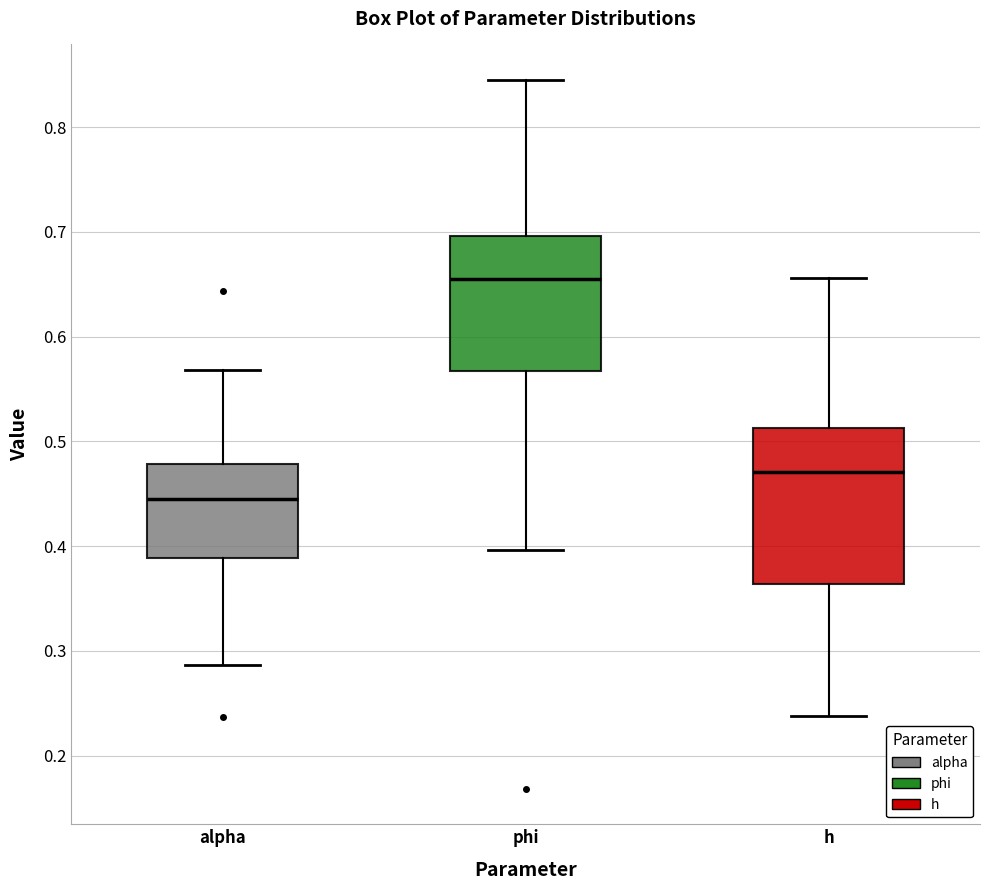

Reading left to right, transcribe this box plot: for each box, give where its median line is, the range the box spans, and where its two whiskers end, as read against the y-axis. The values are not printed on the chart, so give them approximately, as read against the axis.

alpha: median 0.44, box 0.39 to 0.48, whiskers 0.29 to 0.57
phi: median 0.66, box 0.57 to 0.70, whiskers 0.40 to 0.84
h: median 0.47, box 0.36 to 0.51, whiskers 0.24 to 0.66